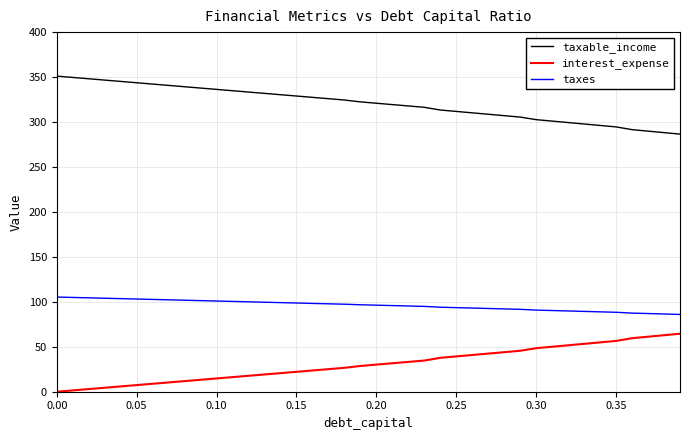

List the series in order of their overall mean, highest first.

taxable_income, taxes, interest_expense